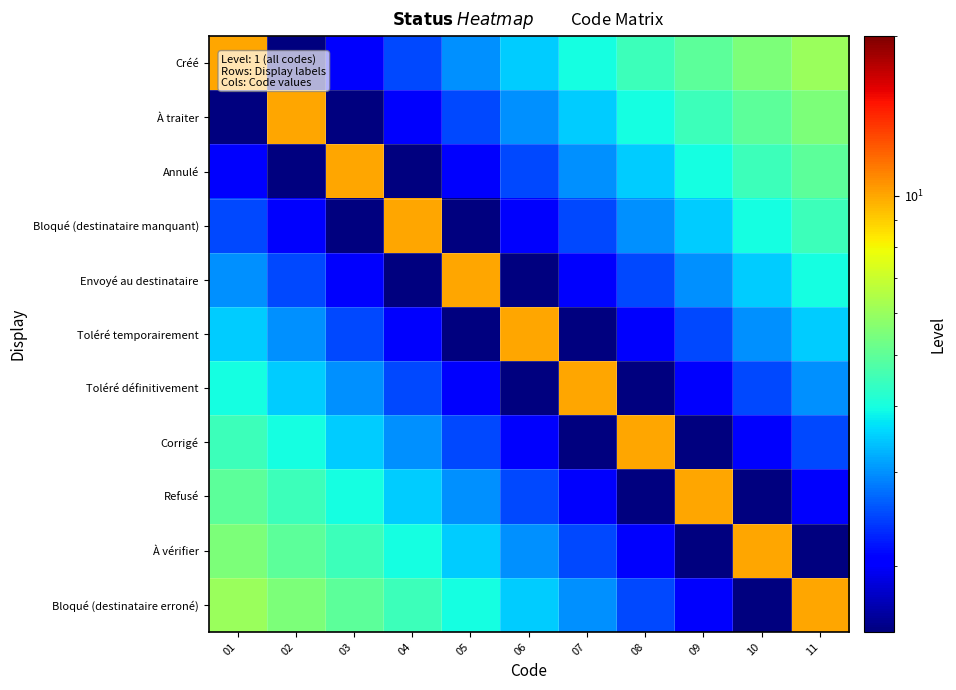

At how many categories does at least one series exceed 9?

11